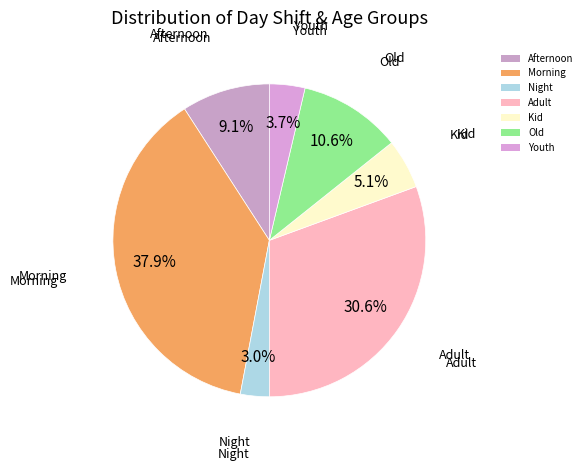

To the nearest percent, what portion does Adult represent?

31%